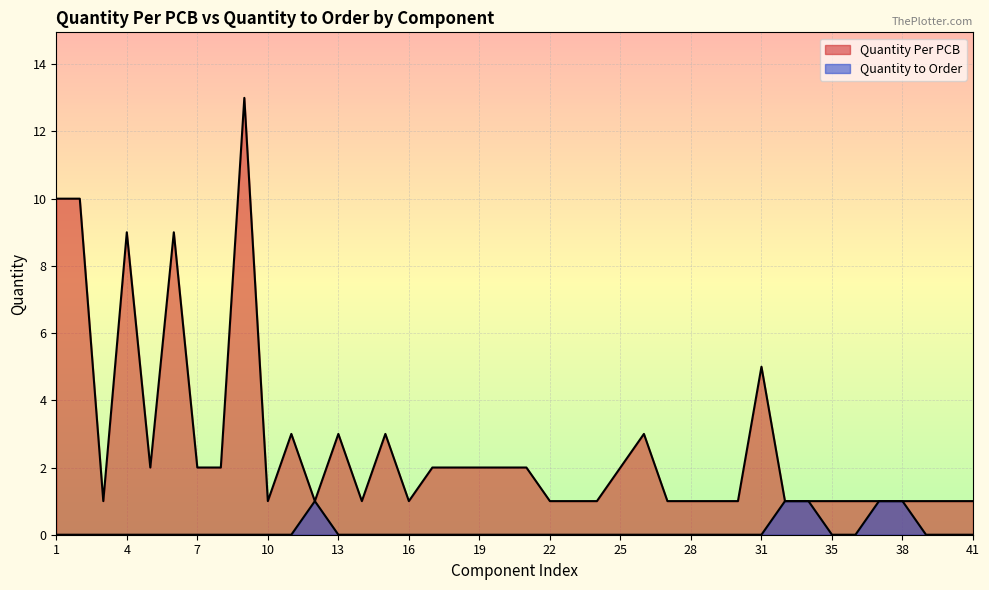

The Quantity Per PCB series shows 1 at 28. True or false?

True